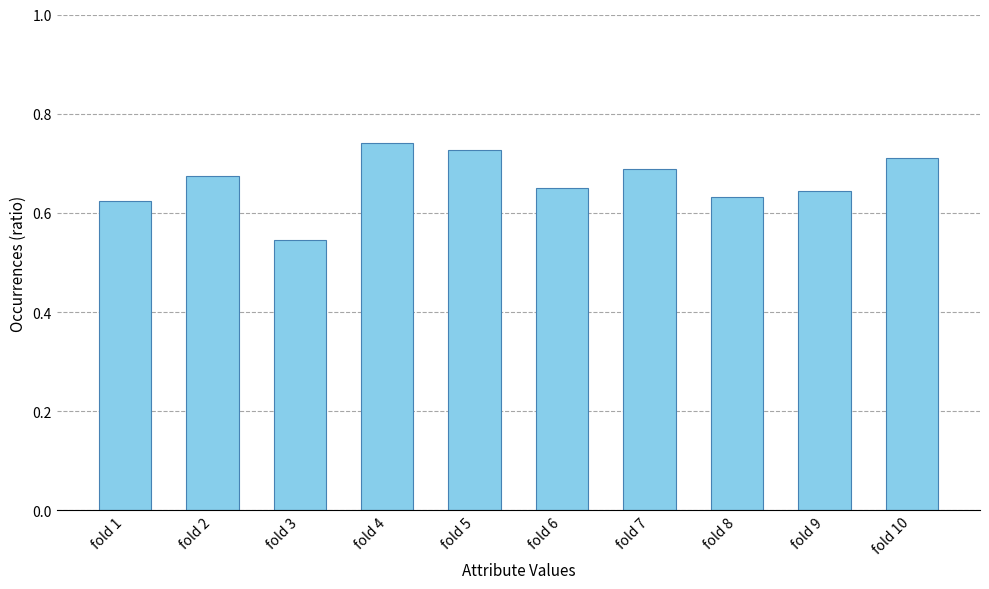

At which label is the value closest to 0?

fold 3